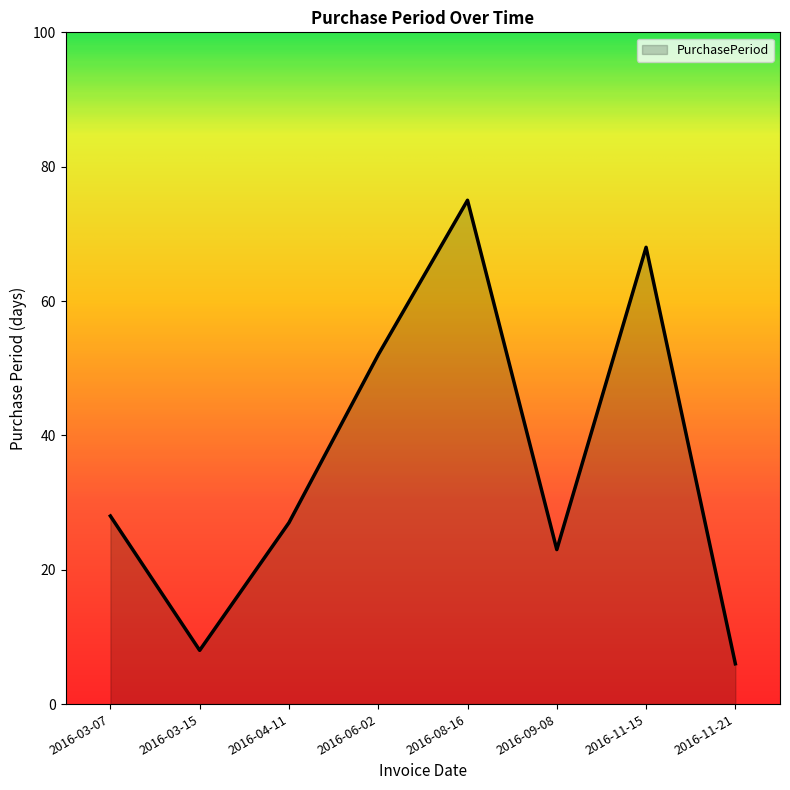

What position from the left is 2016-09-08?

6